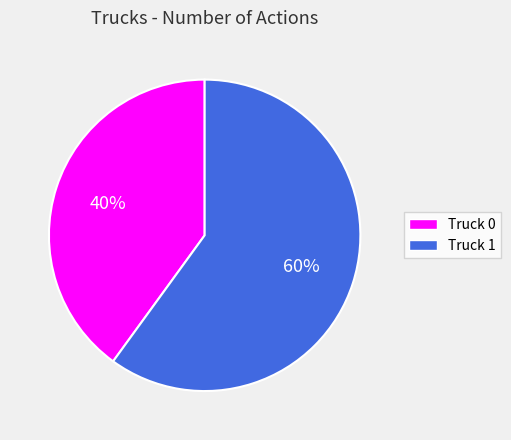

How many segments does this pie chart have?

2